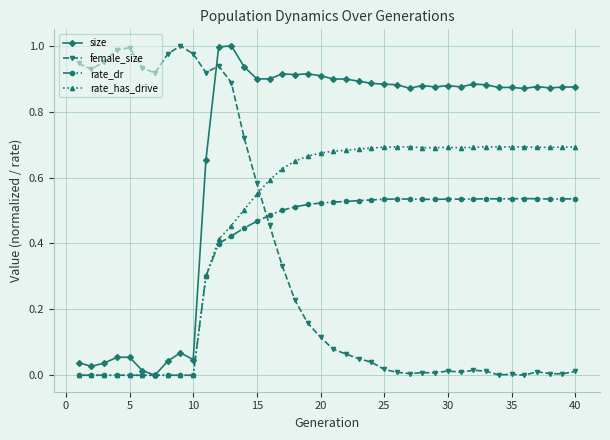

True or false: female_size and rate_dr cross at least once.

True